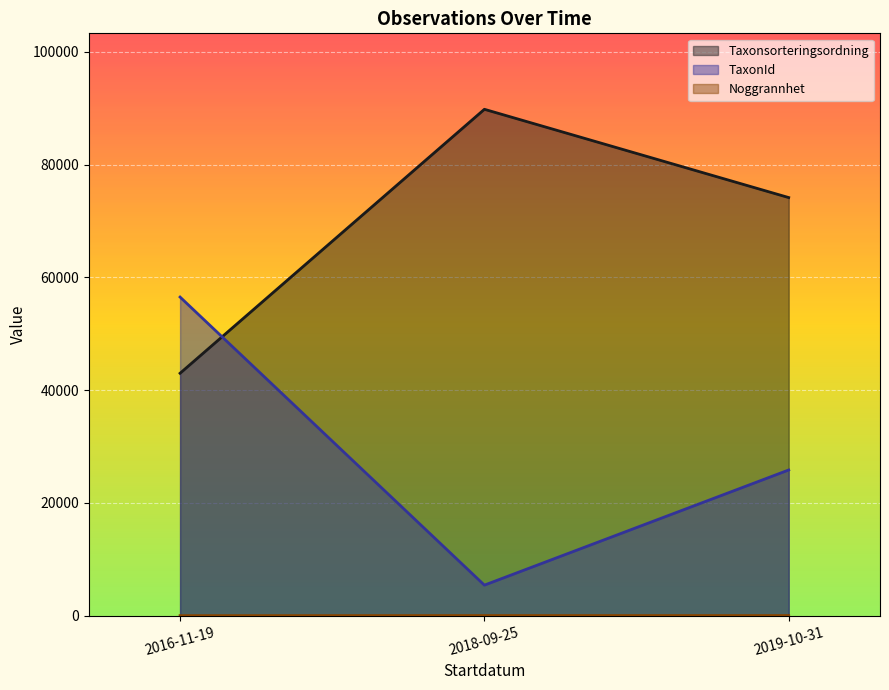

The value of TaxonId at 2019-10-31 is 42045. True or false?

False